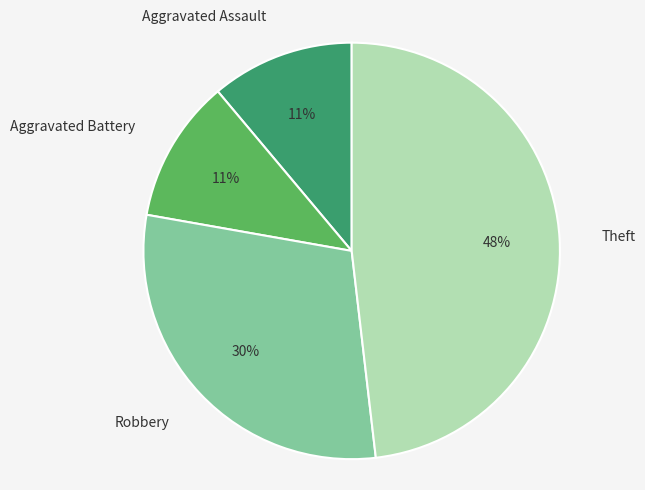

How many segments does this pie chart have?

4